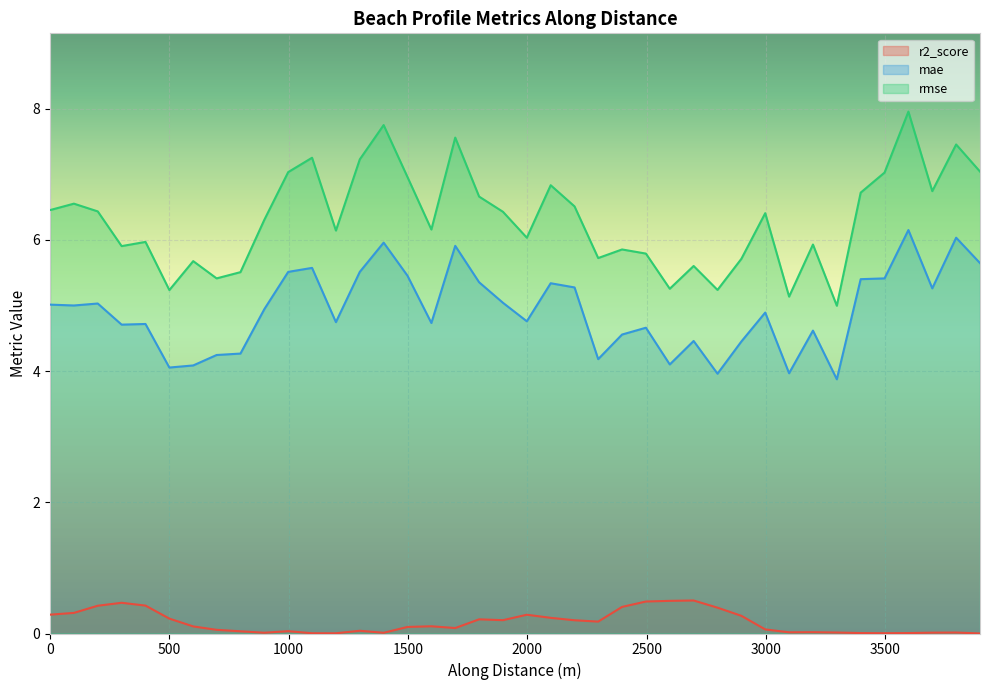

What is the difference between the maximum and minimum values in the rmse series?

3.0